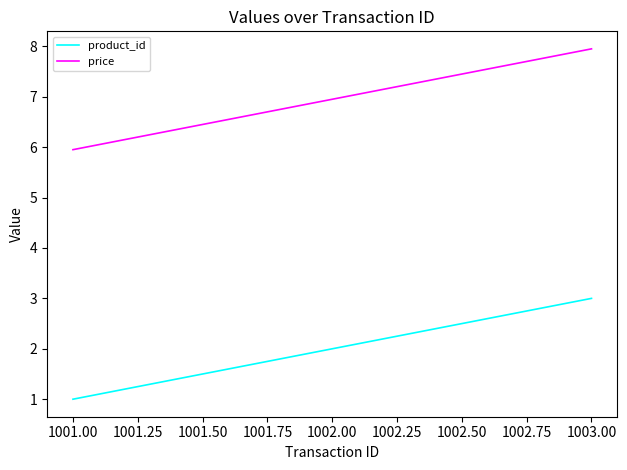

What are all the series names shown in the legend?

product_id, price